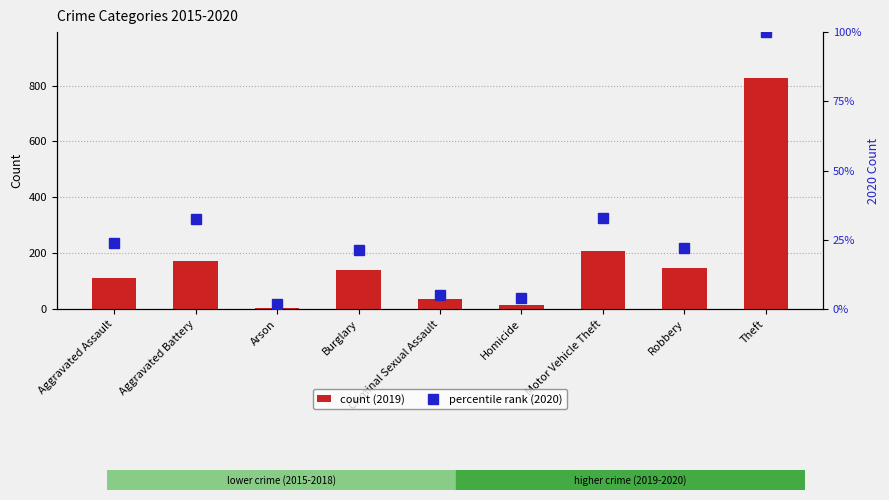

At which label does percentile rank (2020) first exceed 22?

Aggravated Assault